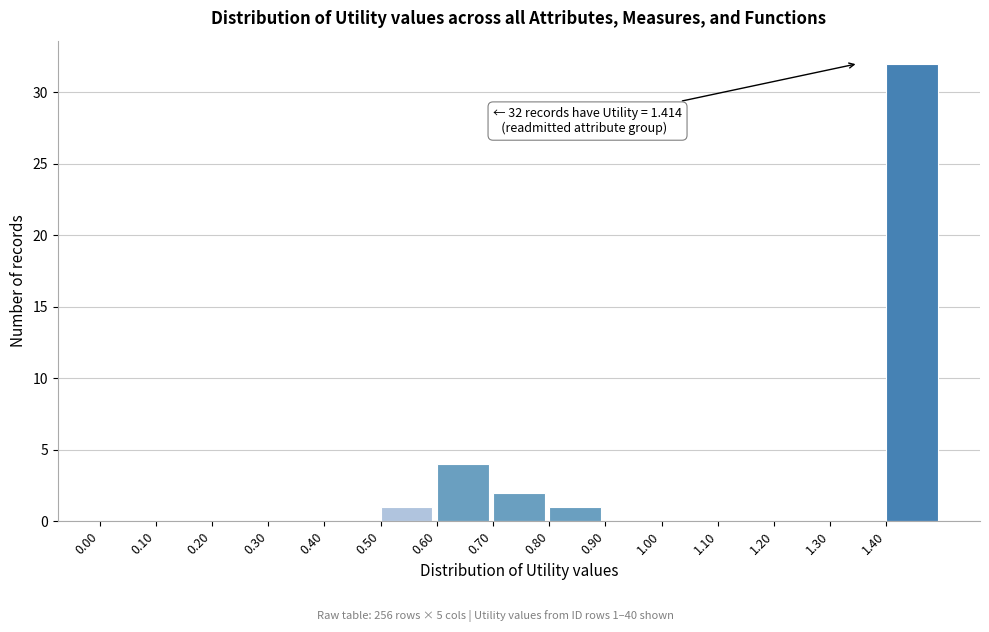

Which range on the x-axis has the tallest bar?

1.4 to 1.5